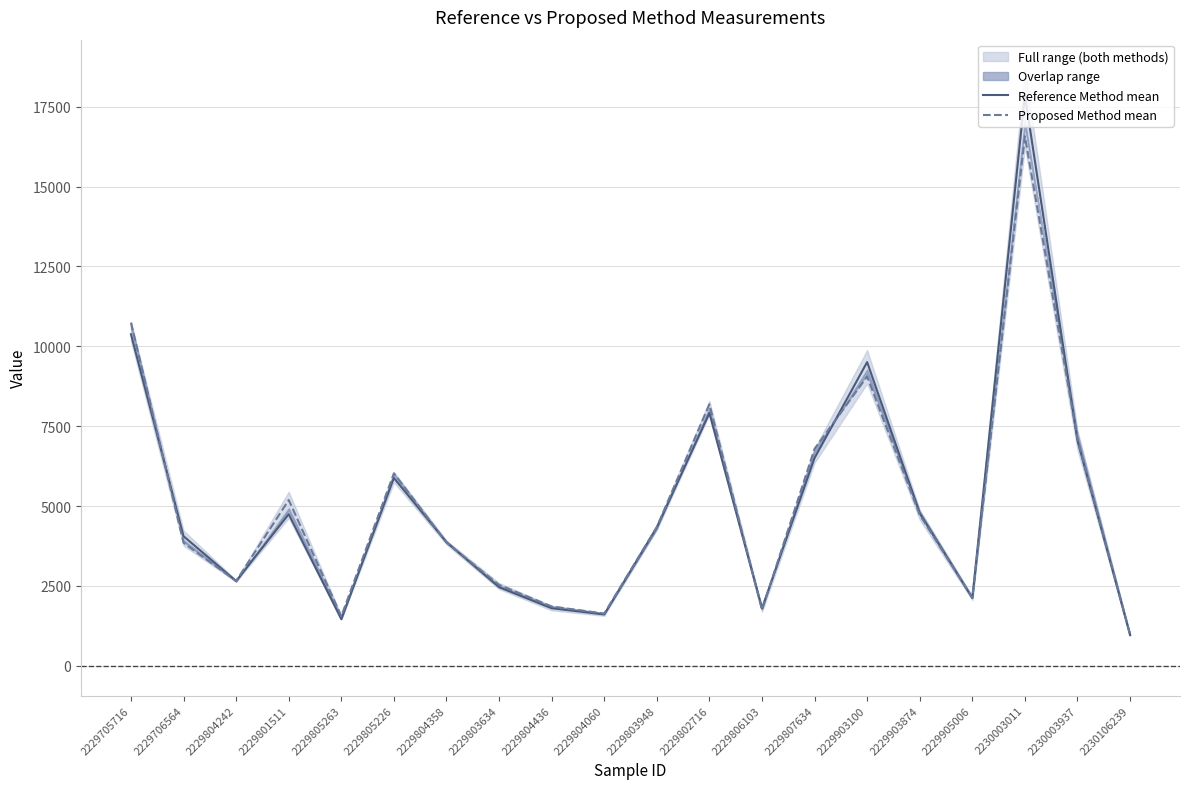

Where is Proposed Method mean nearest to the value 8781?

2229903100